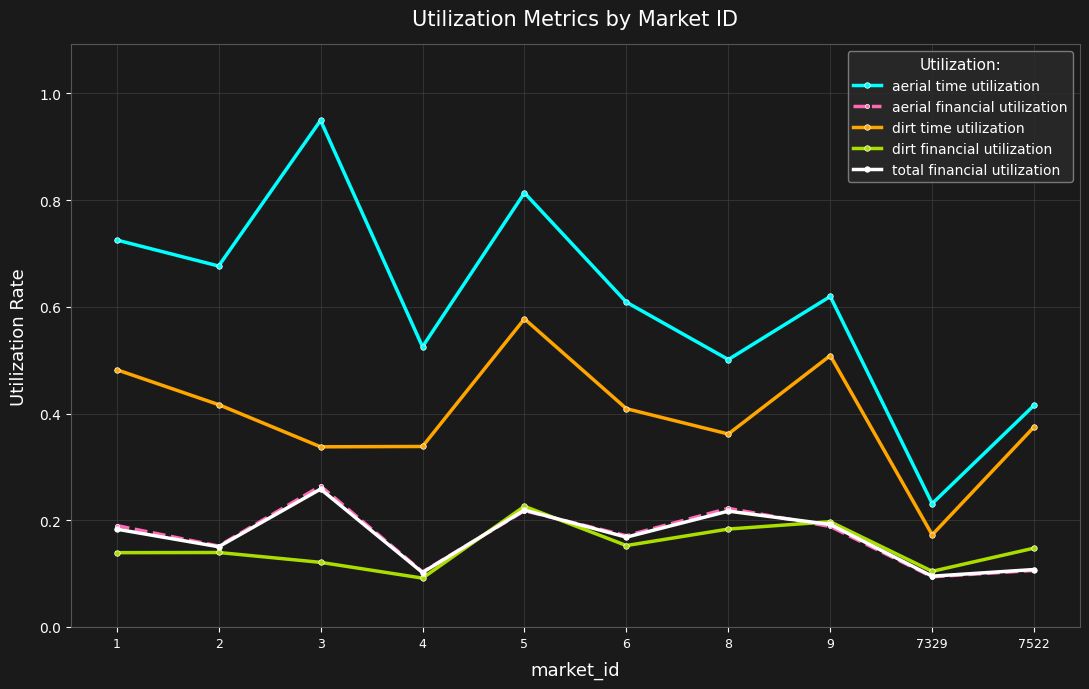

Which label corresponds to the largest value in the chart?

3